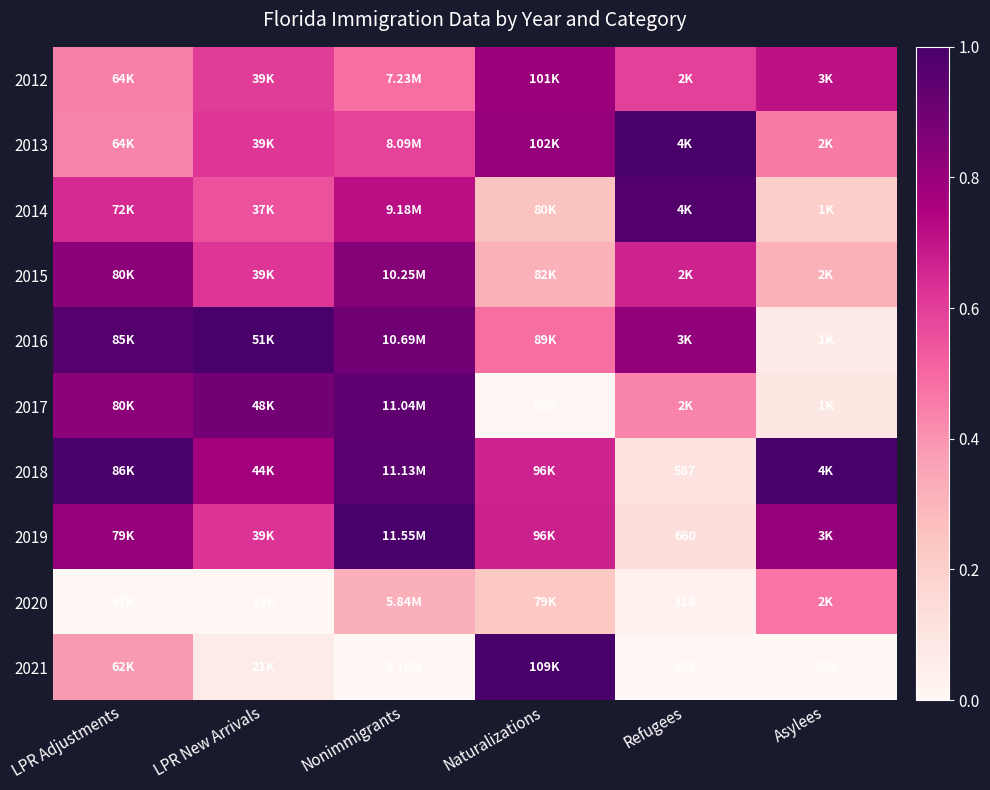

Between LPR Adjustments and Nonimmigrants, which is larger?

Nonimmigrants